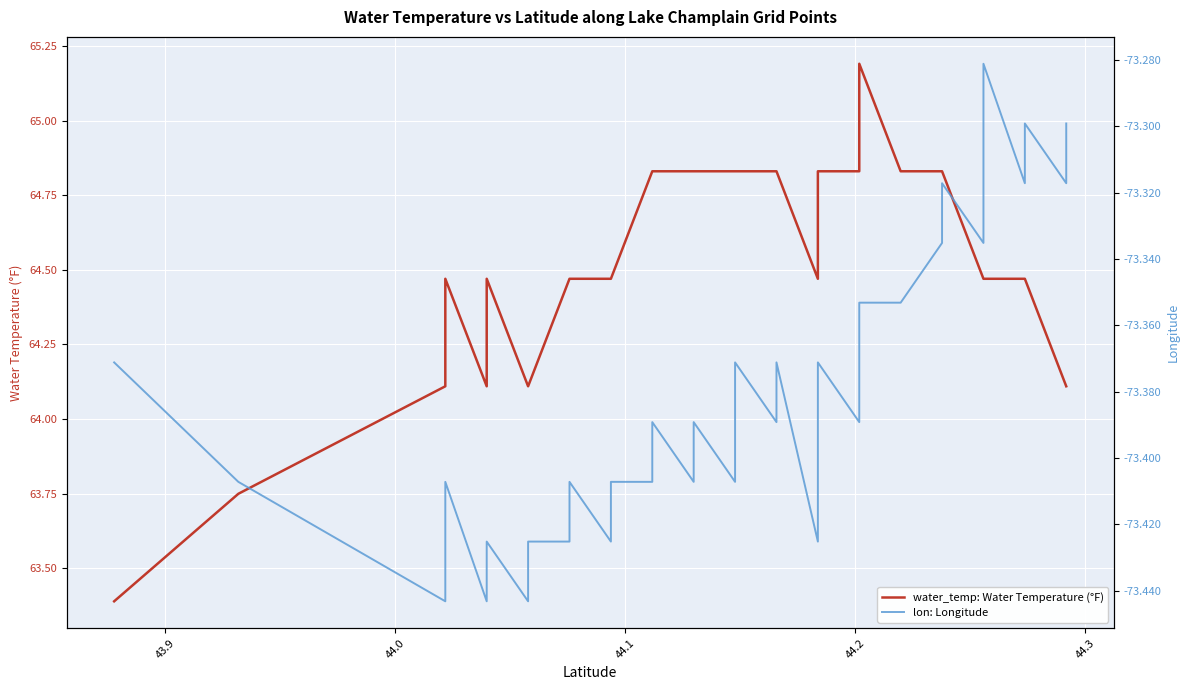

What are all the series names shown in the legend?

water_temp: Water Temperature (°F), lon: Longitude